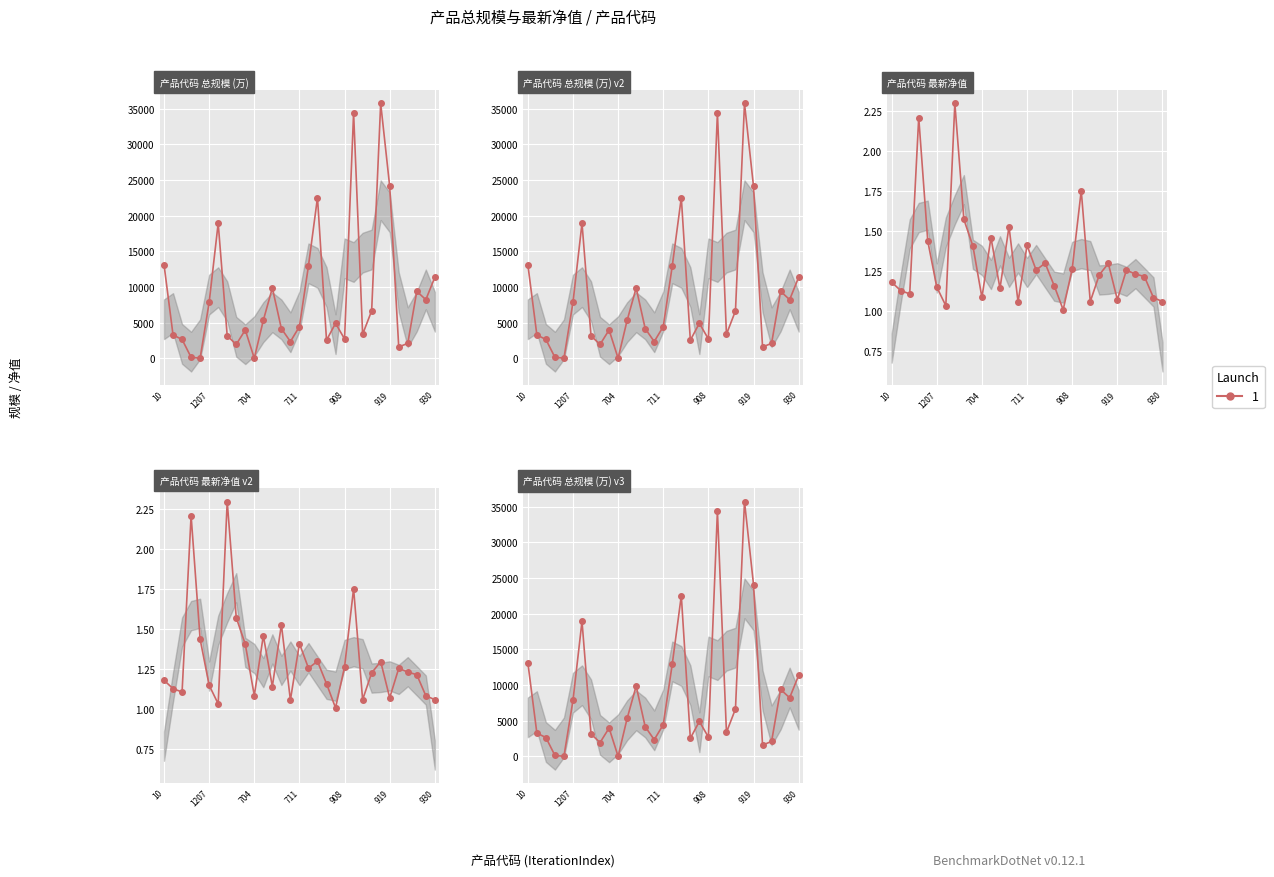

Is it true that 总规模 equals 10521.3 at 17?

False